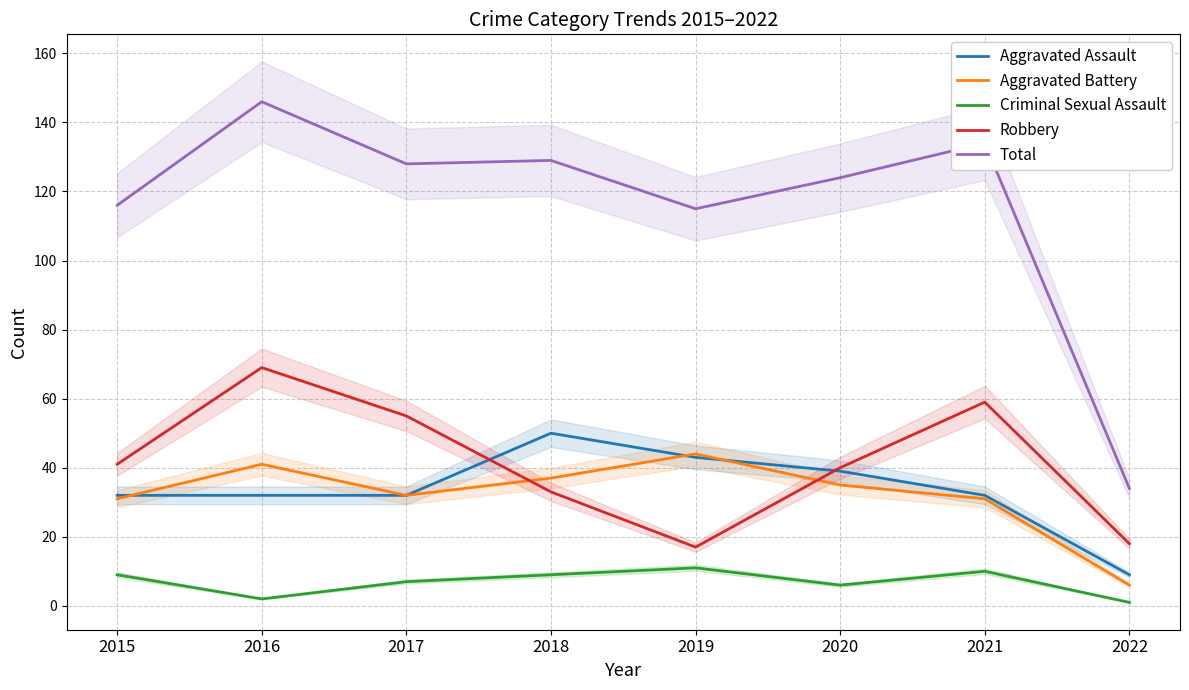

Is the value of Robbery at 2015 greater than the value of Aggravated Assault at 2018?

No